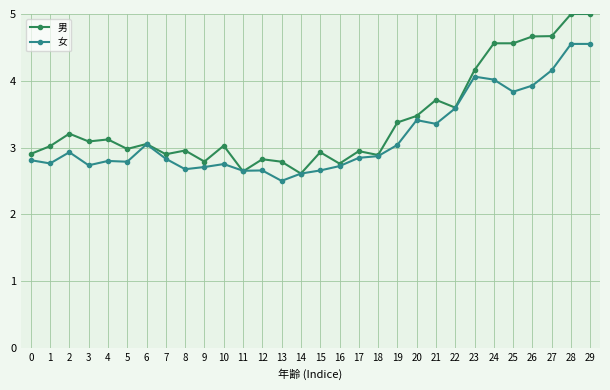

How many lines are shown in the chart?

2